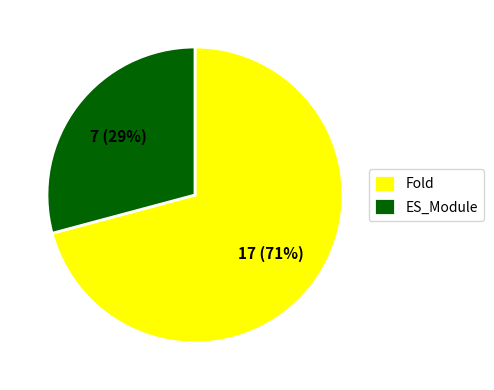

Rank the categories by value from lowest to highest.

ES_Module, Fold